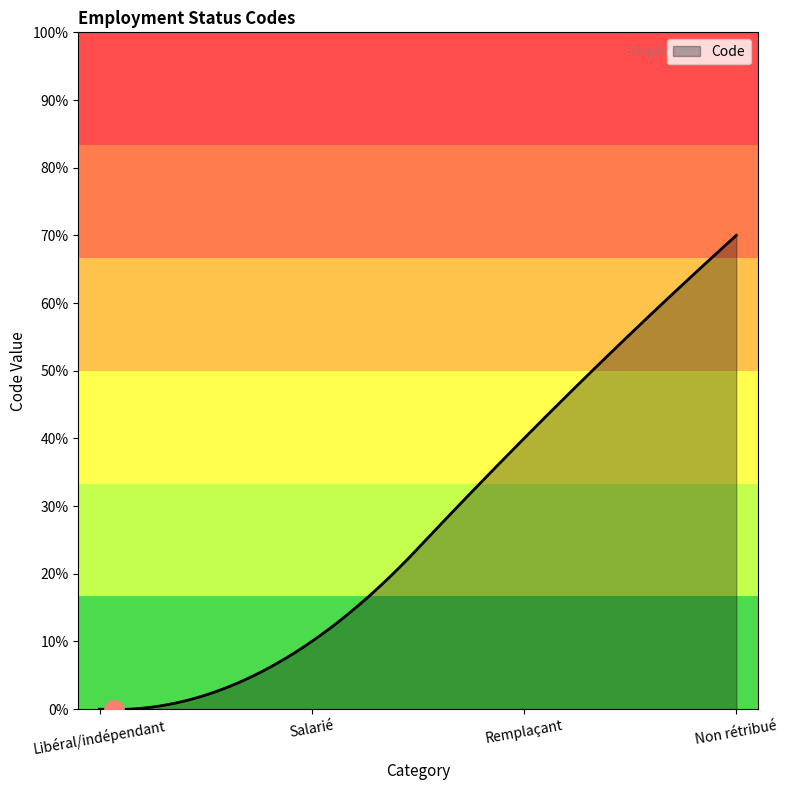

What is the difference between the maximum and minimum values?

7